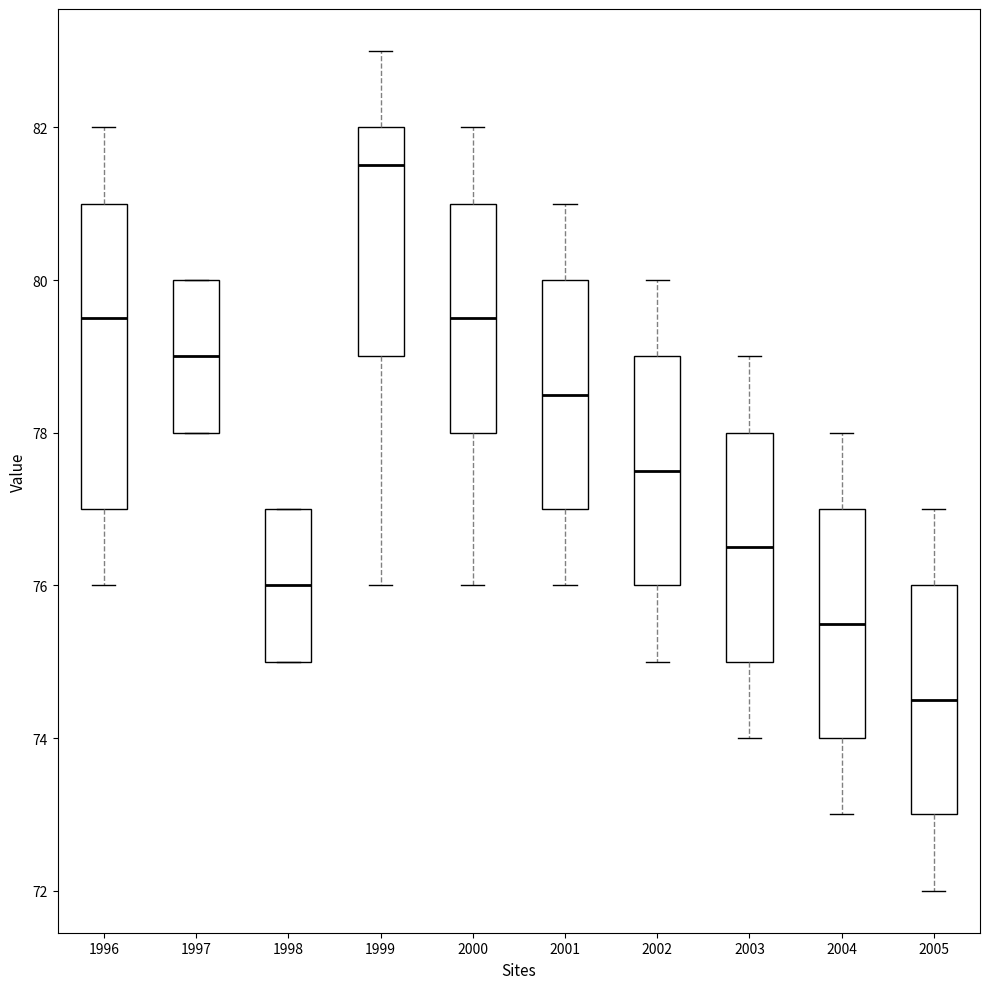

Reading left to right, read every box against the y-axis: the position of its median line, the range the box covers, and the ends of its whiskers. The values are not printed on the chart, so give them approximately, as read against the axis.

1996: median 79.6, box 77.0 to 81.0, whiskers 76.0 to 82.0
1997: median 79.0, box 78.0 to 80.0, whiskers 78.0 to 80.0
1998: median 76.0, box 75.0 to 77.0, whiskers 75.0 to 77.0
1999: median 81.6, box 79.0 to 82.0, whiskers 76.0 to 83.0
2000: median 79.6, box 78.0 to 81.0, whiskers 76.0 to 82.0
2001: median 78.6, box 77.0 to 80.0, whiskers 76.0 to 81.0
2002: median 77.6, box 76.0 to 79.0, whiskers 75.0 to 80.0
2003: median 76.6, box 75.0 to 78.0, whiskers 74.0 to 79.0
2004: median 75.6, box 74.0 to 77.0, whiskers 73.0 to 78.0
2005: median 74.6, box 73.0 to 76.0, whiskers 72.0 to 77.0